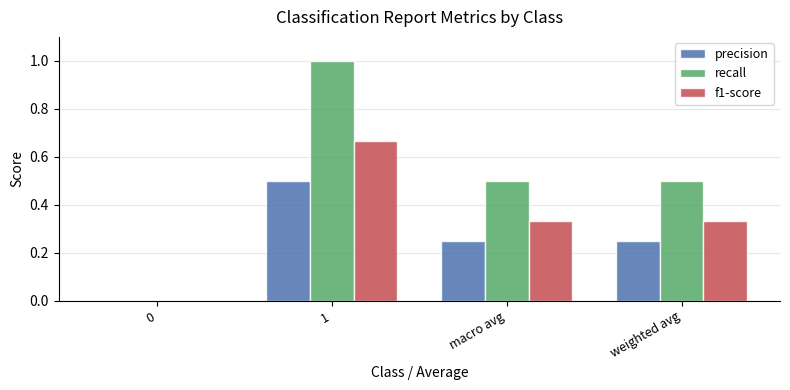

What is the sum of the recall values at 0 and weighted avg?

0.5